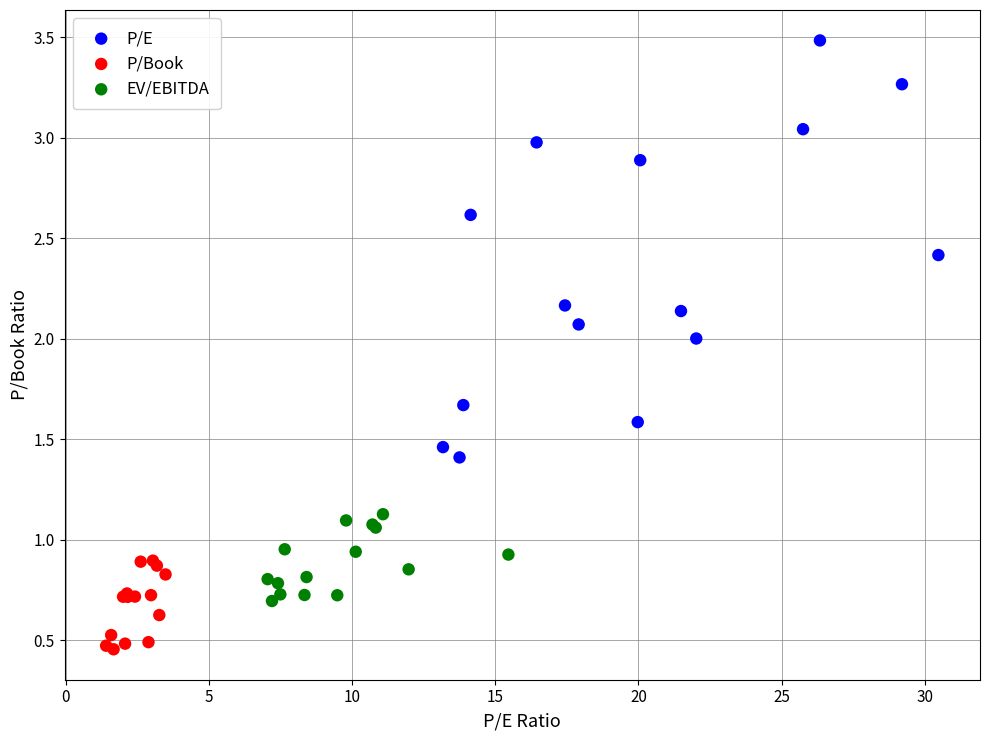

Which series has the largest Y range (max minus min)?

P/E